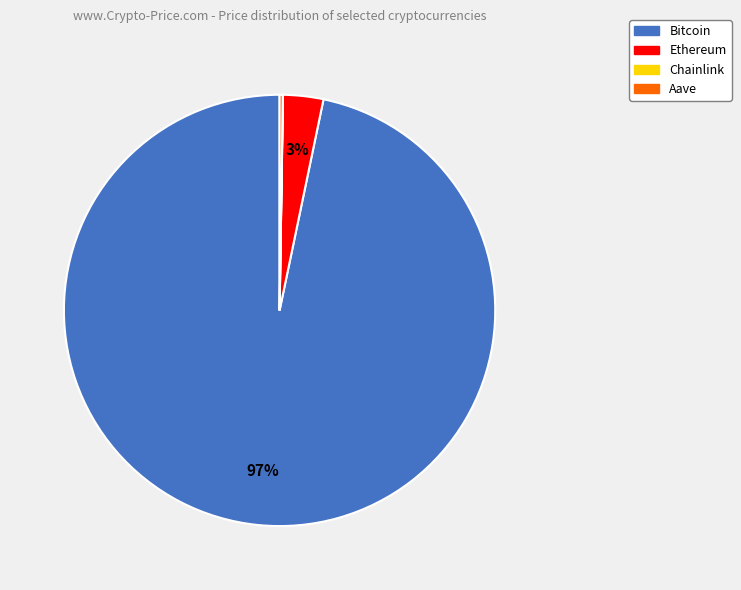

To the nearest percent, what is the average slice percentage?

25%